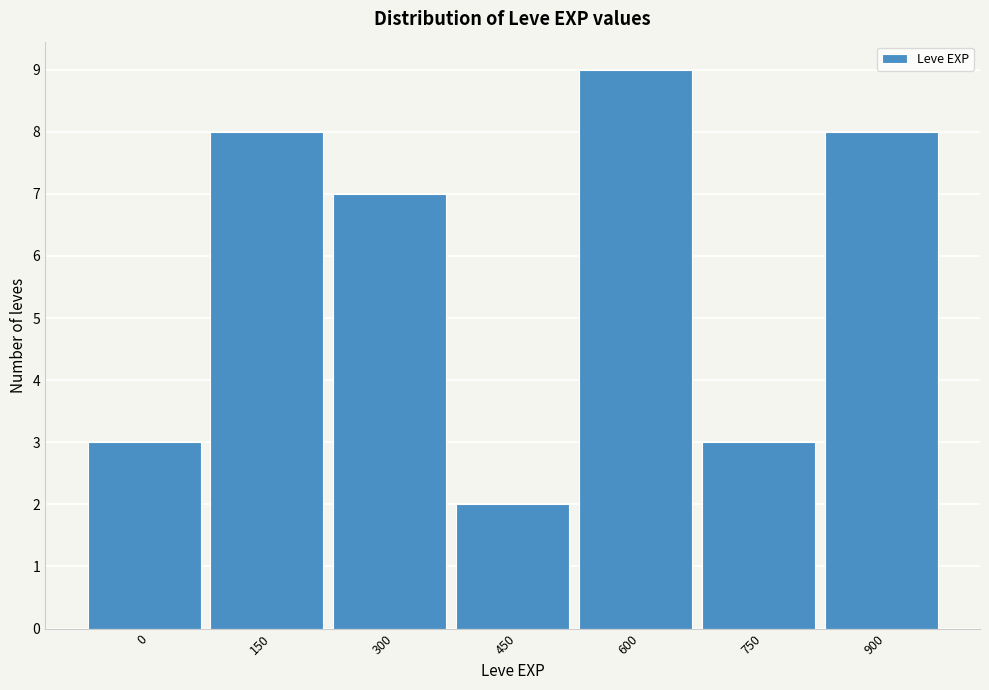

Reading left to right, list all the values displayed in this chart.

0=3	150=8	300=7	450=2	600=9	750=3	900=8